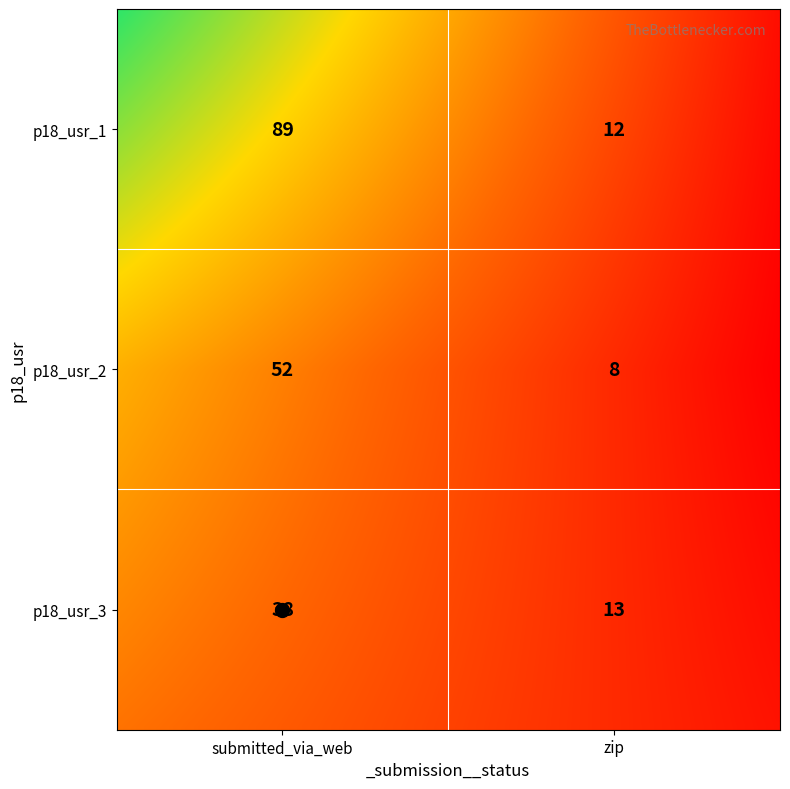

Rank the categories by p18_usr_3 value from highest to lowest.

submitted_via_web, zip